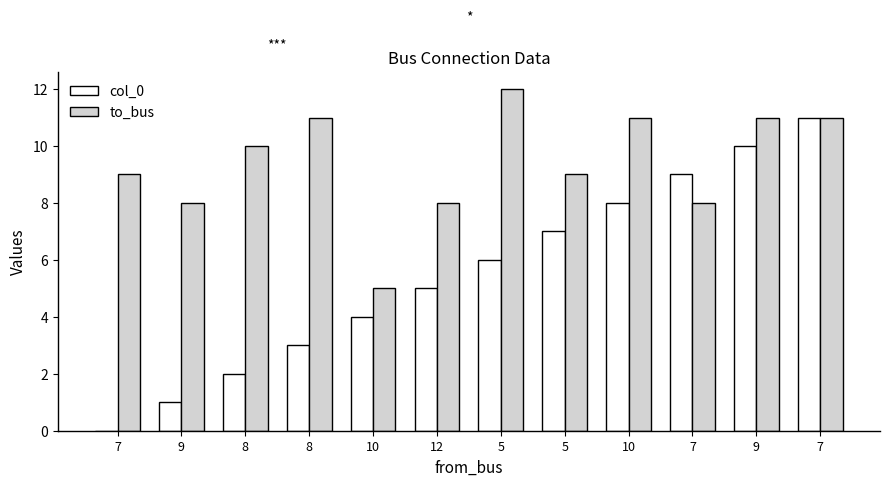

What are all the series names shown in the legend?

col_0, to_bus